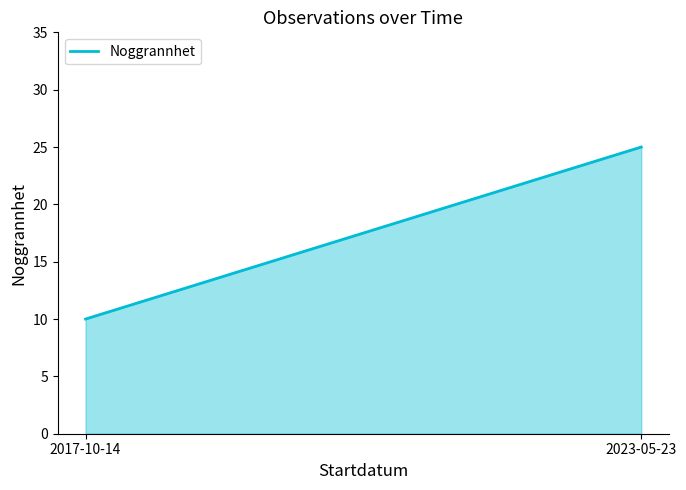

What is the label of the 2nd point from the right?

2017-10-14